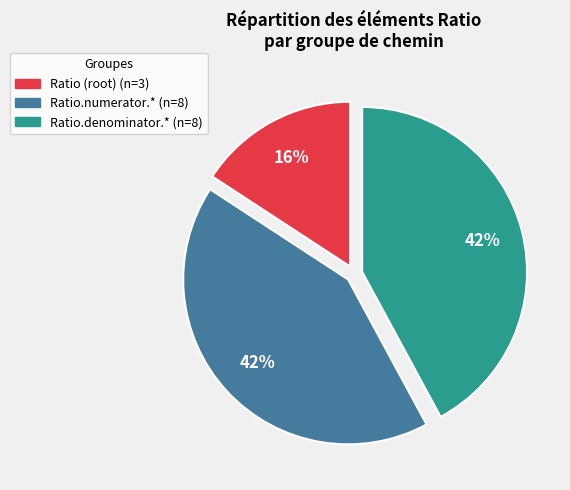

Is there any slice that represents more than half of the pie?

No